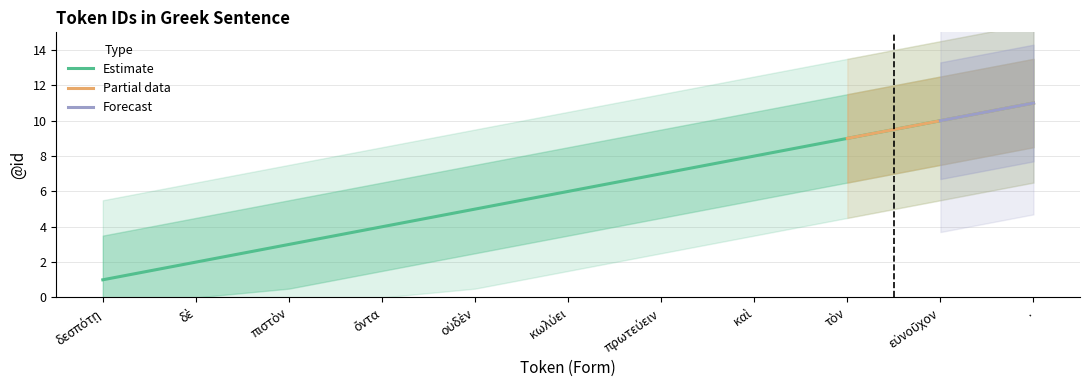

Between δὲ and εὐνοῦχον, which is larger?

εὐνοῦχον